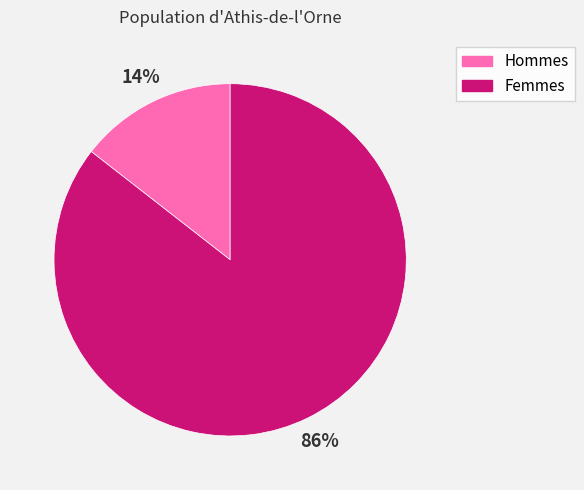

How many segments does this pie chart have?

2